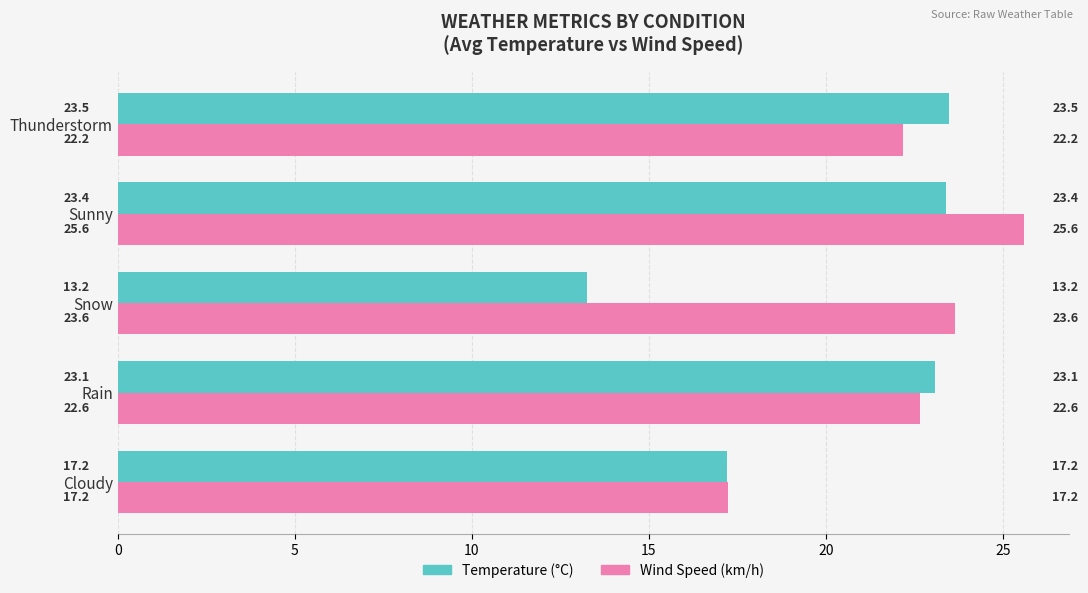

Which series has the largest total across all categories?

Wind Speed (km/h)